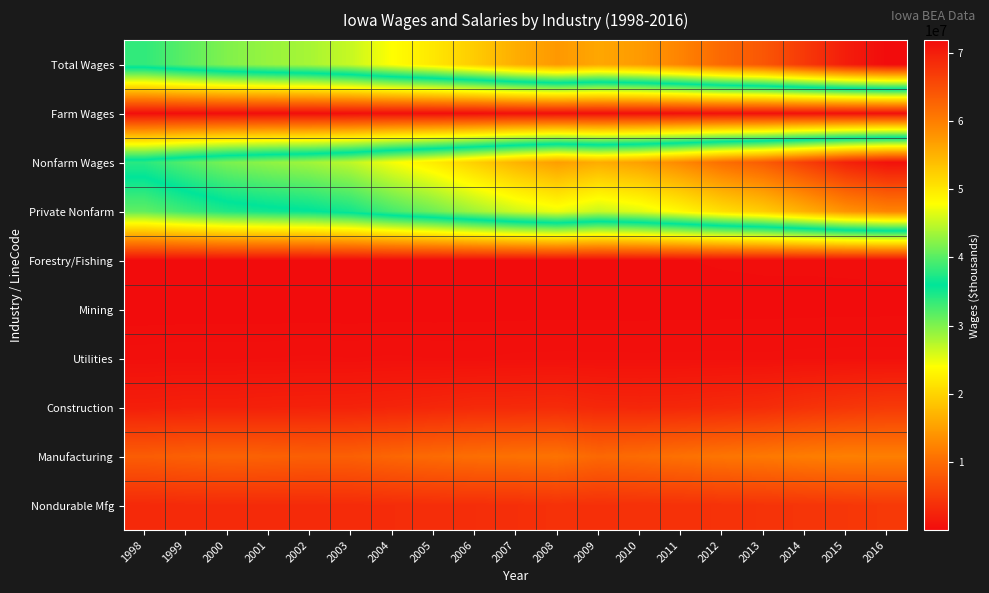

Reading left to right, list all the values displayed in this chart.

Total Wages: 1998=38197432	1999=40182058	2000=41958028	2001=42987825	2002=43747887	2003=45217567	2004=47894120	2005=50009201	2006=52642497	2007=55506496	2008=57456064	2009=56106972	2010=57257622	2011=59438594	2012=62195718	2013=64024751	2014=67147663	2015=70070123	2016=71816743
Farm Wages: 1998=324263	1999=310316	2000=311065	2001=344102	2002=326312	2003=423541	2004=474479	2005=390412	2006=352042	2007=594035	2008=512721	2009=514194	2010=525104	2011=510047	2012=681130	2013=594564	2014=705168	2015=603818	2016=608615
Nonfarm Wages: 1998=37873169	1999=39871742	2000=41646963	2001=42643723	2002=43421575	2003=44794026	2004=47419641	2005=49618789	2006=52290455	2007=54912461	2008=56943343	2009=55592778	2010=56732518	2011=58928547	2012=61514588	2013=63430187	2014=66442495	2015=69466305	2016=71208128
Private Nonfarm: 1998=31424691	1999=33141823	2000=34528984	2001=35229420	2002=35758763	2003=36828190	2004=39170199	2005=41061548	2006=43386925	2007=45528321	2008=46982207	2009=45218652	2010=46379609	2011=48459053	2012=50879599	2013=52565434	2014=55291413	2015=57991133	2016=59392922
Forestry/Fishing: 1998=50714	1999=56375	2000=59626	2001=64222	2002=66714	2003=81438	2004=100871	2005=107187	2006=113174	2007=125155	2008=140173	2009=151921	2010=176427	2011=181624	2012=211981	2013=229762	2014=227279	2015=231911	2016=240829
Mining: 1998=69808	1999=74386	2000=73442	2001=73679	2002=75256	2003=73351	2004=82851	2005=88800	2006=90597	2007=92956	2008=94970	2009=92976	2010=92920	2011=98807	2012=100172	2013=104603	2014=112135	2015=120528	2016=125699
Utilities: 1998=431485	1999=462909	2000=462348	2001=464631	2002=504475	2003=470770	2004=503992	2005=467055	2006=467181	2007=519282	2008=534177	2009=531042	2010=518389	2011=528428	2012=539294	2013=522560	2014=559942	2015=571638	2016=569653
Construction: 1998=1997362	1999=2157744	2000=2150950	2001=2261357	2002=2319648	2003=2396370	2004=2580657	2005=2819308	2006=3114278	2007=3152866	2008=3302109	2009=2920050	2010=2787425	2011=2906892	2012=3135542	2013=3384866	2014=3967093	2015=4420104	2016=4821418
Manufacturing: 1998=8477161	1999=8807258	2000=9113508	2001=8953089	2002=8718768	2003=8794749	2004=9437106	2005=9892703	2006=10264969	2007=10580788	2008=10747412	2009=9625472	2010=10012334	2011=10549881	2012=10996301	2013=11355356	2014=11815692	2015=12111309	2016=12013383
Nondurable Mfg: 1998=3079488	1999=3221083	2000=3244533	2001=3245872	2002=3262433	2003=3288388	2004=3408051	2005=3514309	2006=3550527	2007=3687041	2008=3891377	2009=3775517	2010=3887609	2011=3885288	2012=4009895	2013=4140433	2014=4301211	2015=4525455	2016=4726769